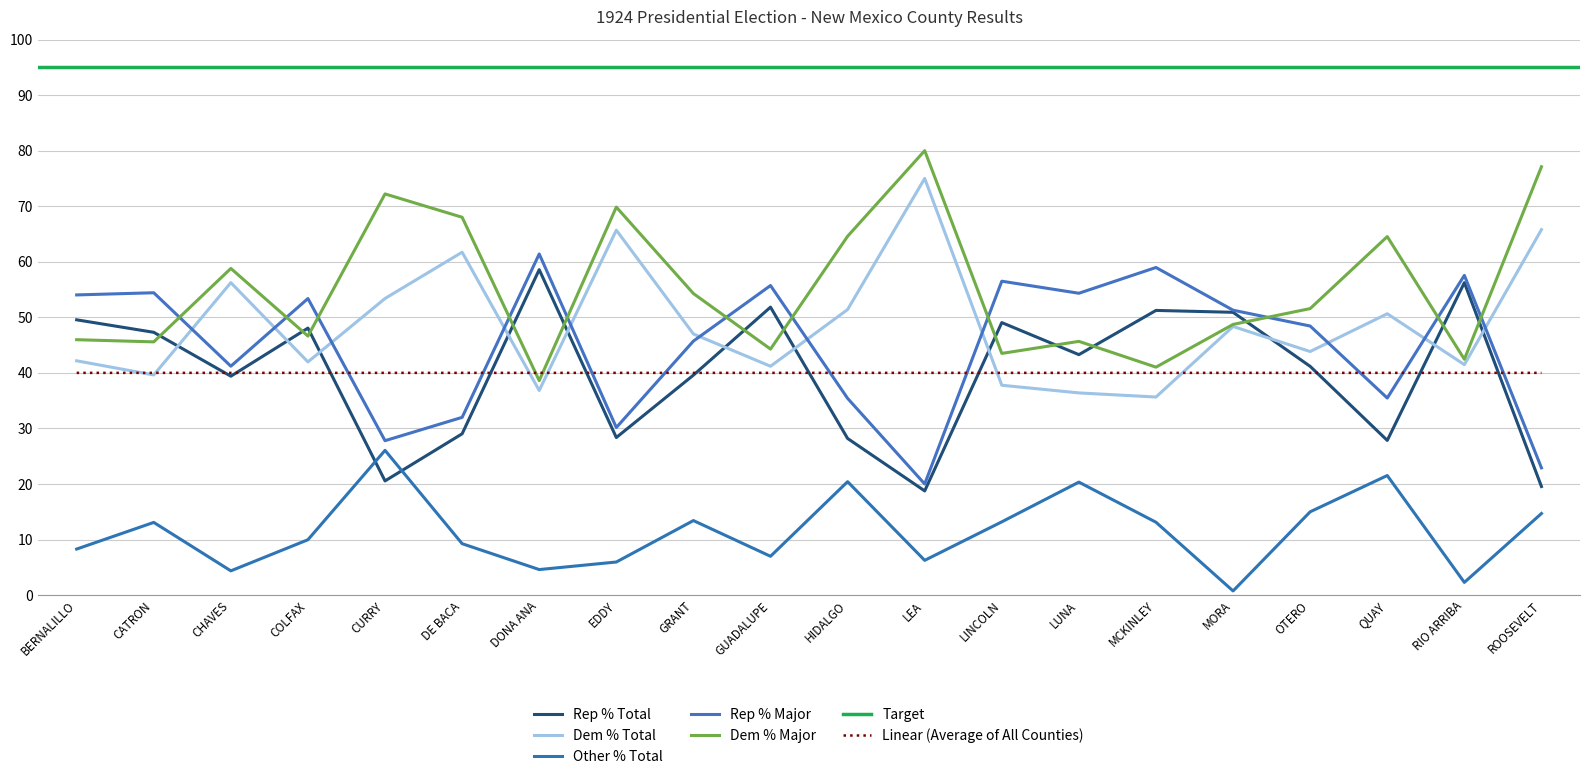

How many values in the Other % Total series are below 13?

10